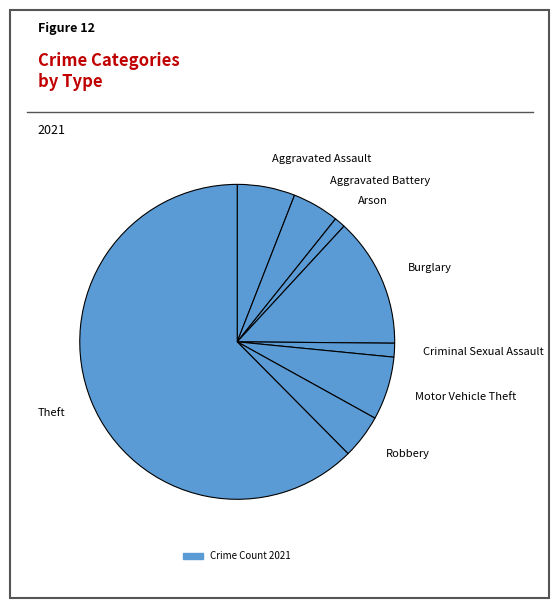

Is Burglary the majority of the pie?

No